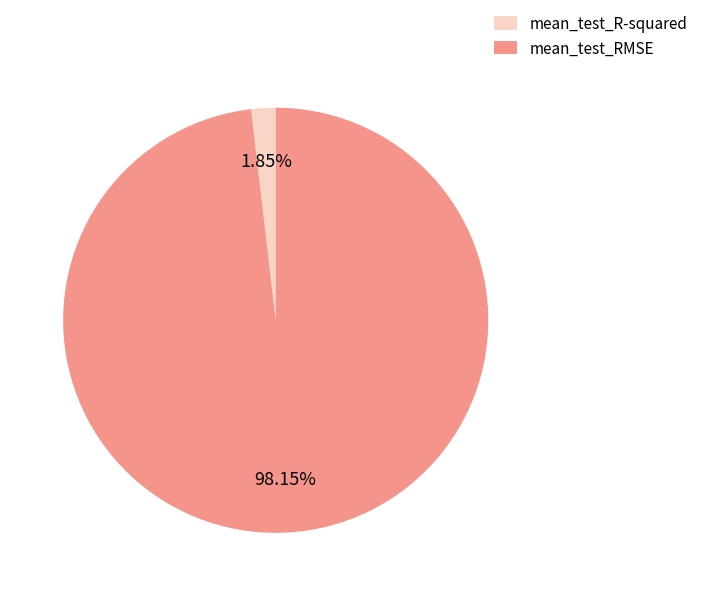

To the nearest percent, what is the difference between the mean_test_R-squared and mean_test_RMSE slice percentages?

96%